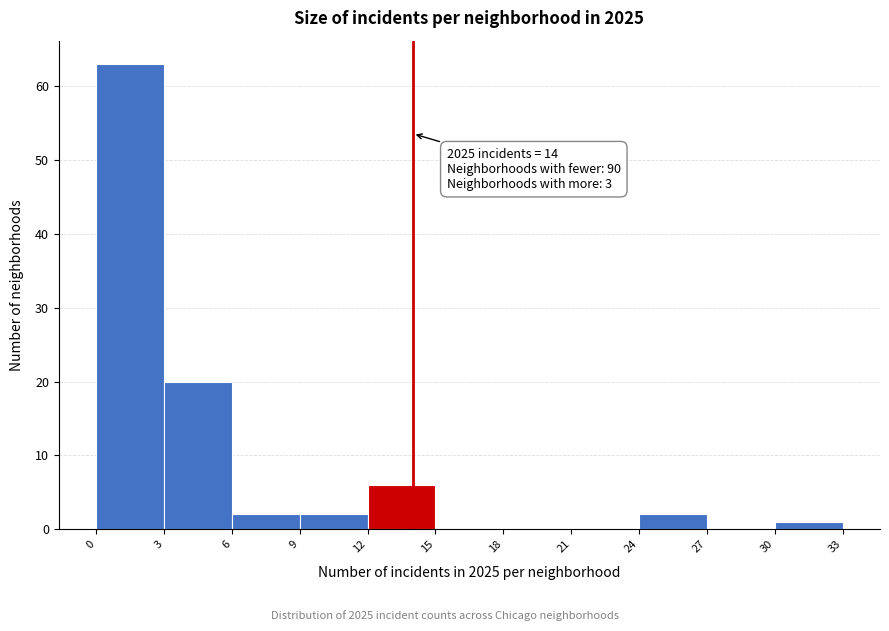

Over which range of the x-axis is the bar tallest?

0 to 3